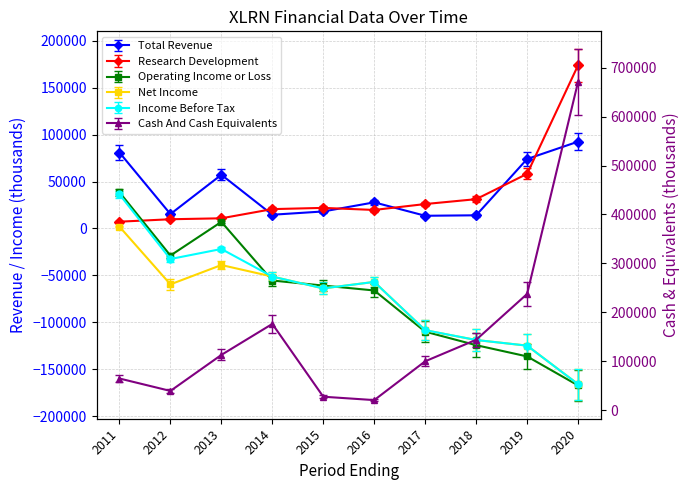

What is the difference between the second highest and minimum values in the Cash And Cash Equivalents series?

216800